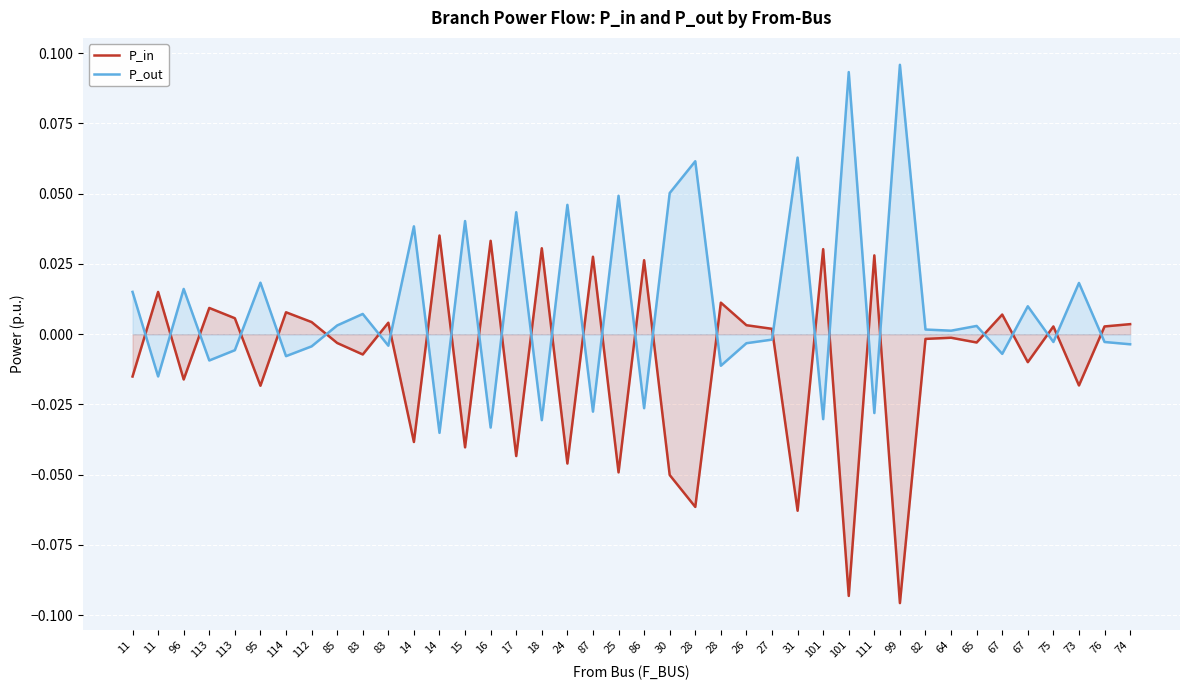

At which category is the sum across all series the highest?

99